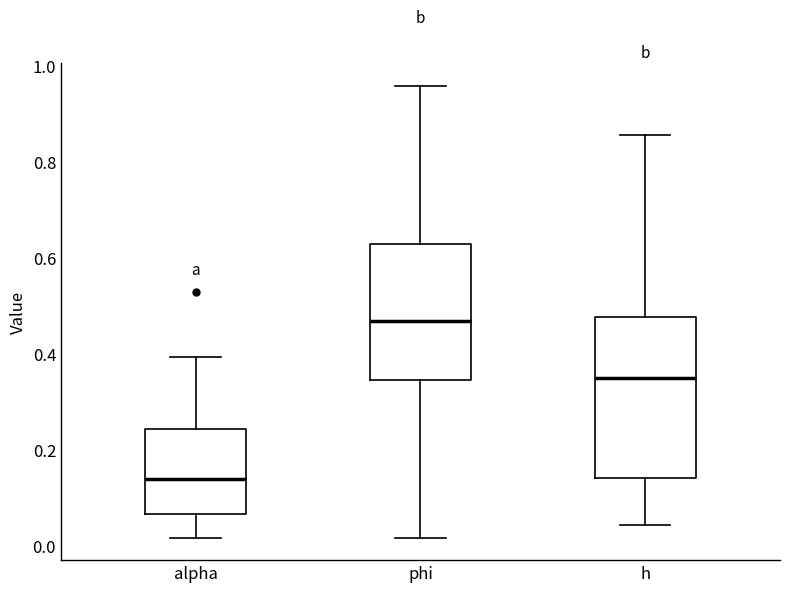

Which box has the highest median line?

phi